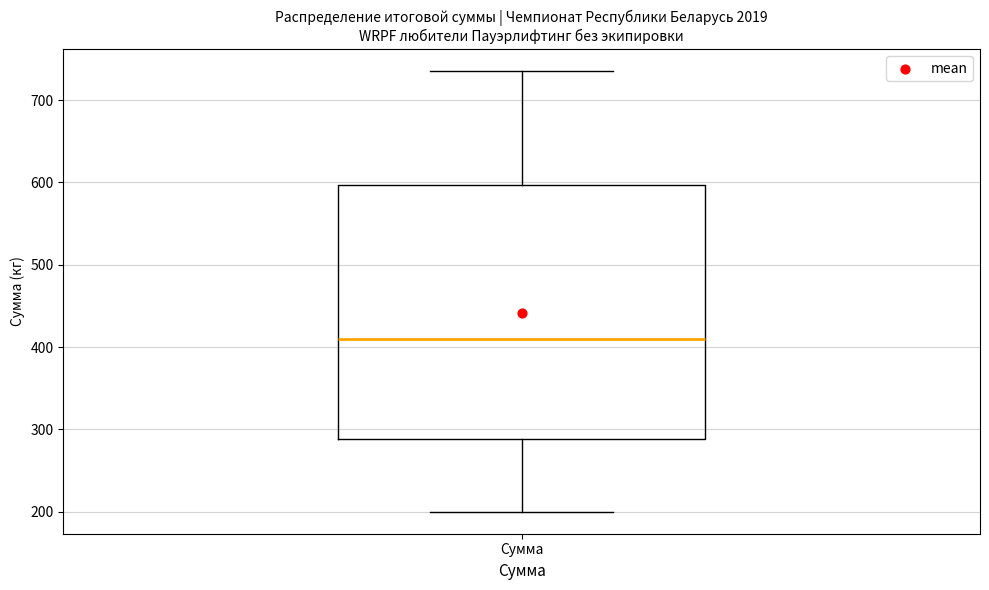

Read this box plot against the y-axis: the position of the median line, the range covered by the box, and the ends of both whiskers. The values are not printed on the chart, so give them approximately, as read against the axis.

median 410, box 290 to 600, whiskers 200 to 740